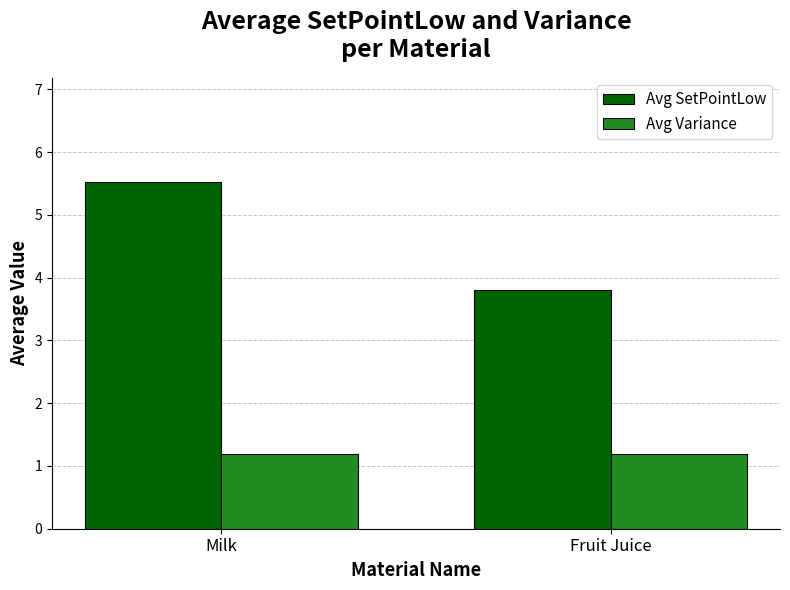

At which label does Avg SetPointLow first exceed 5?

Milk